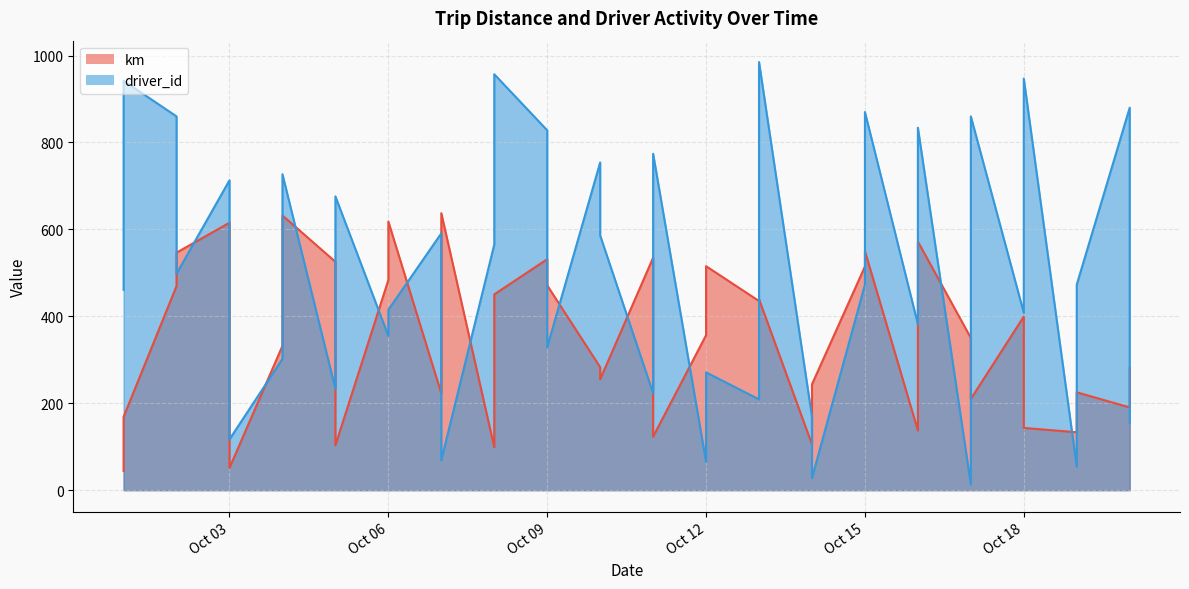

Does the chart display data point markers on the line(s)?

No